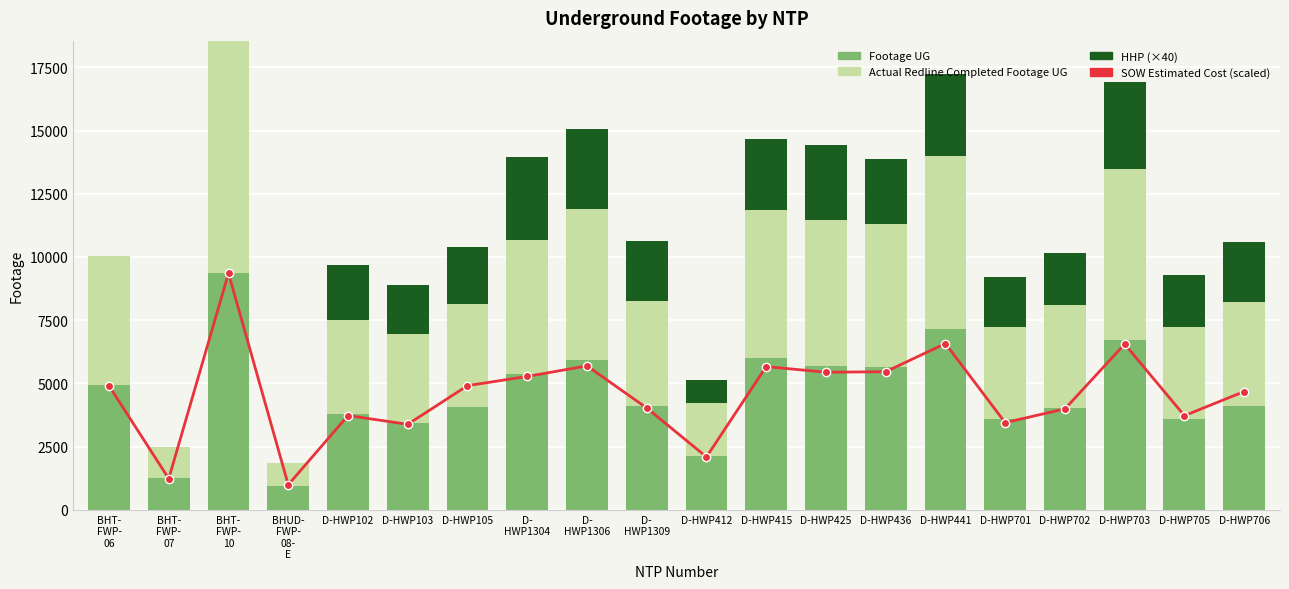

List the series in order of their peak value, lowest first.

HHP, Actual Redline Completed Footage UG, SOW Estimated Cost, Footage UG